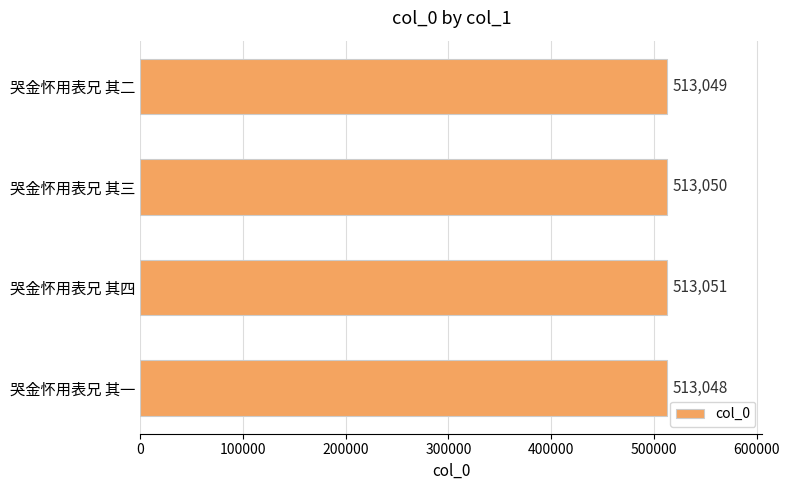

What is the sum of all values?

2052198